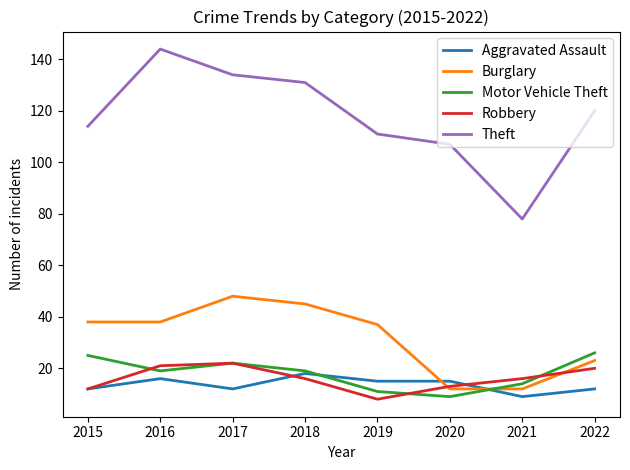

How many interior local peaks does the Burglary series have?

1